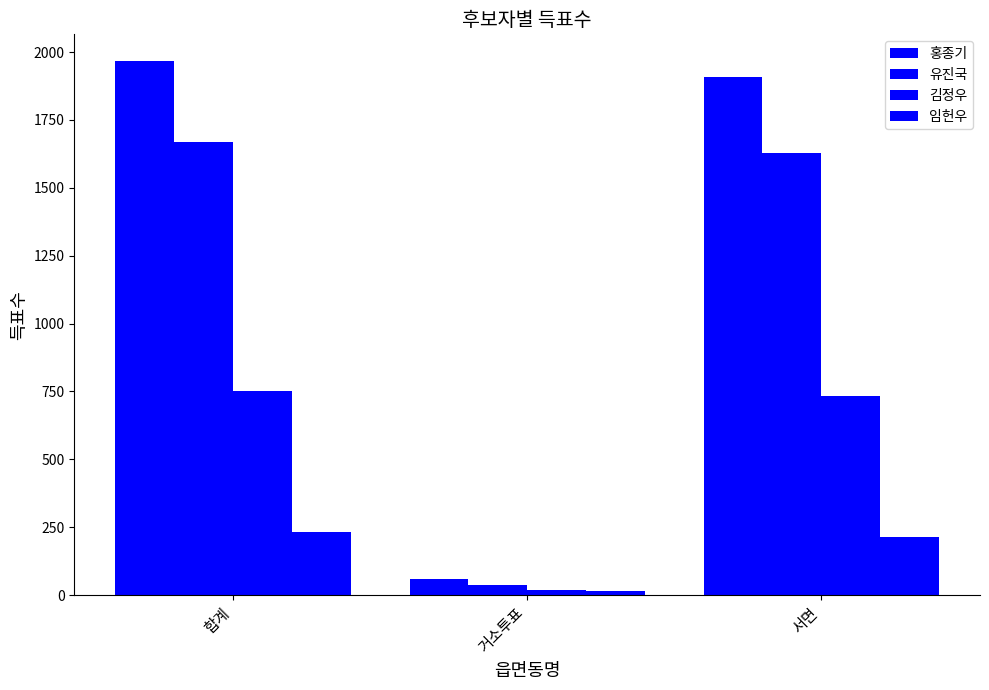

What is the label of the 3rd bar from the left?

서면